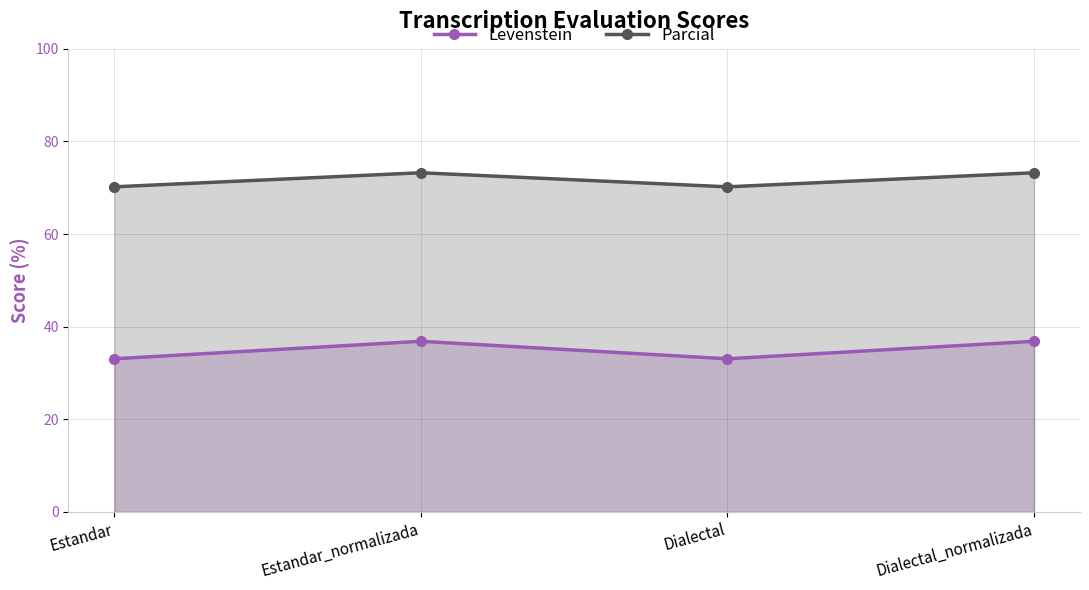

What is the difference between the second highest and second lowest values in the Parcial series?

3.0